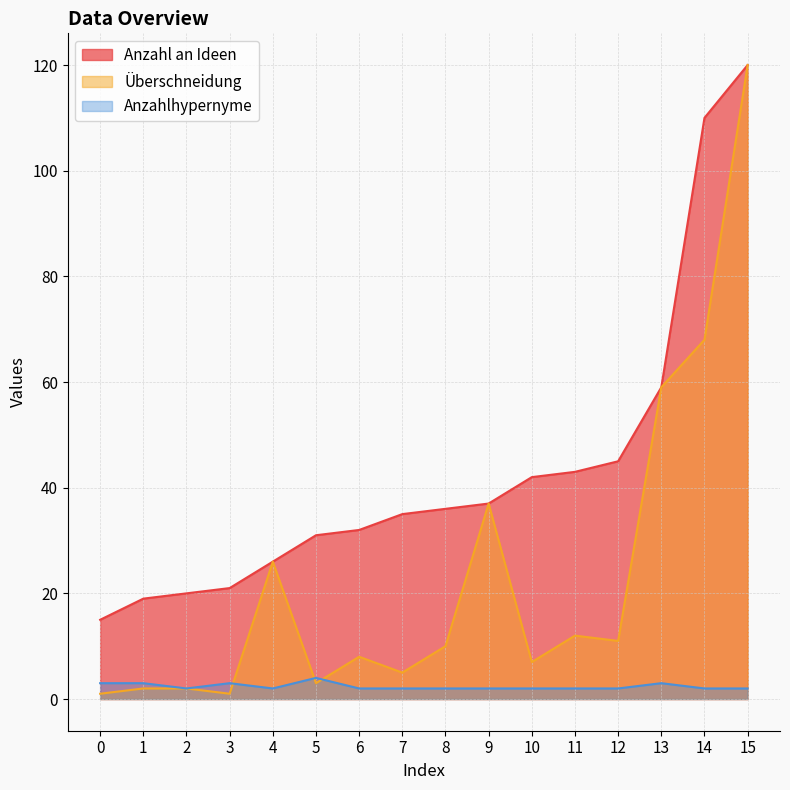

What is the value of the Anzahl an Ideen point at the 9th from the left?

36